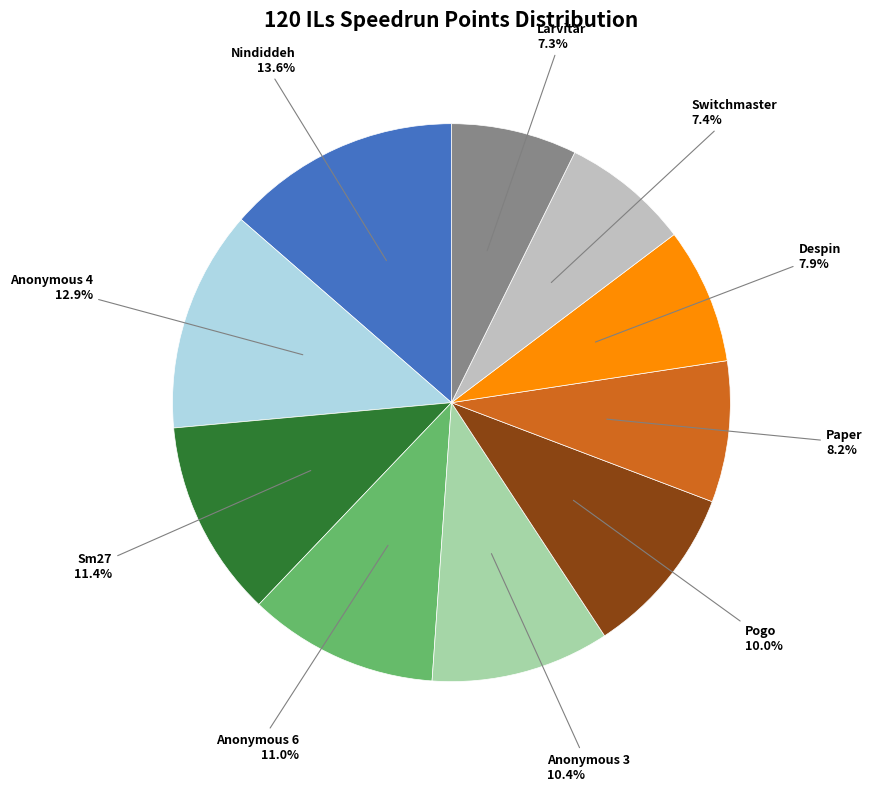

Which slice is the largest?

Nindiddeh